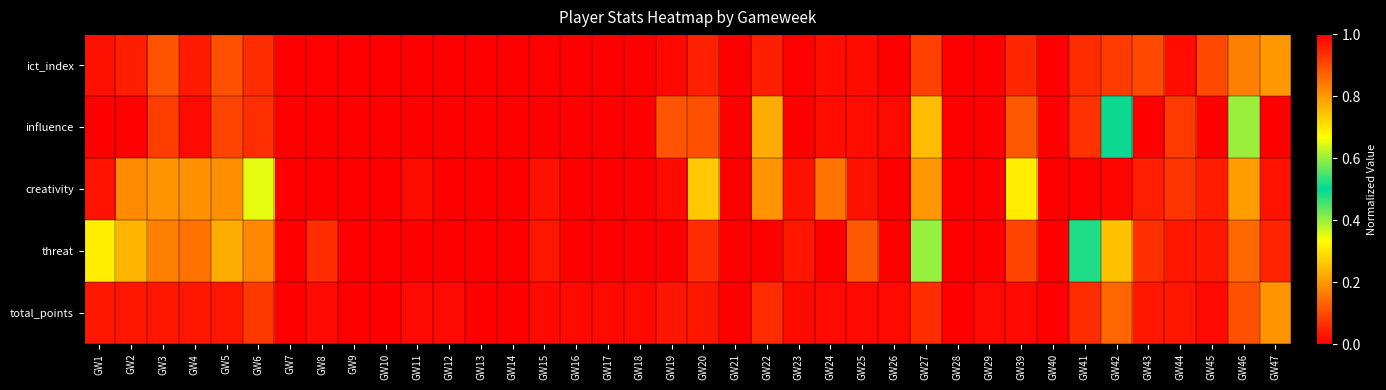

At how many categories does at least one series exceed 0?

30